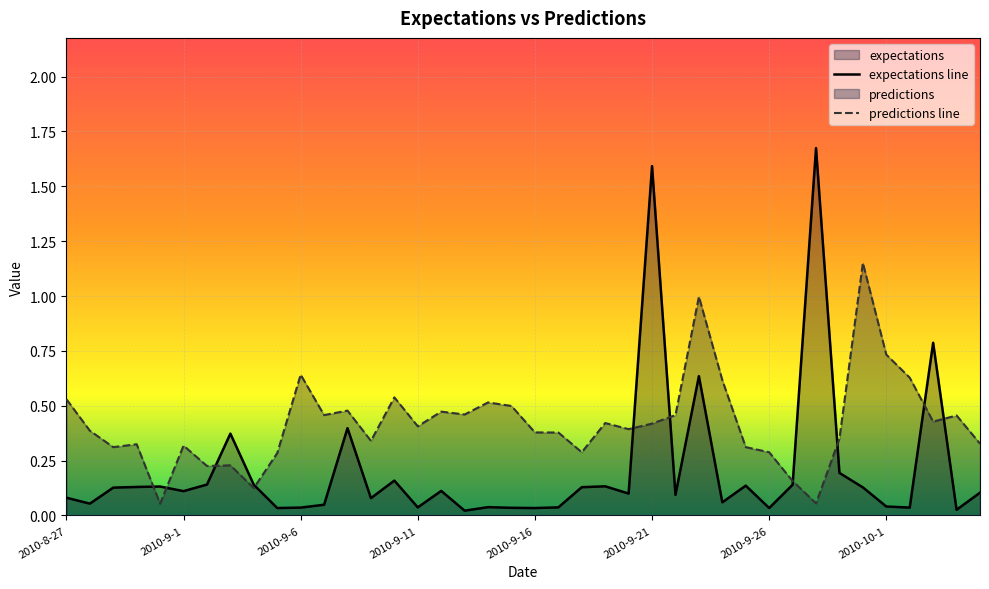

What is the label of the 26th point from the left?

2010-9-21